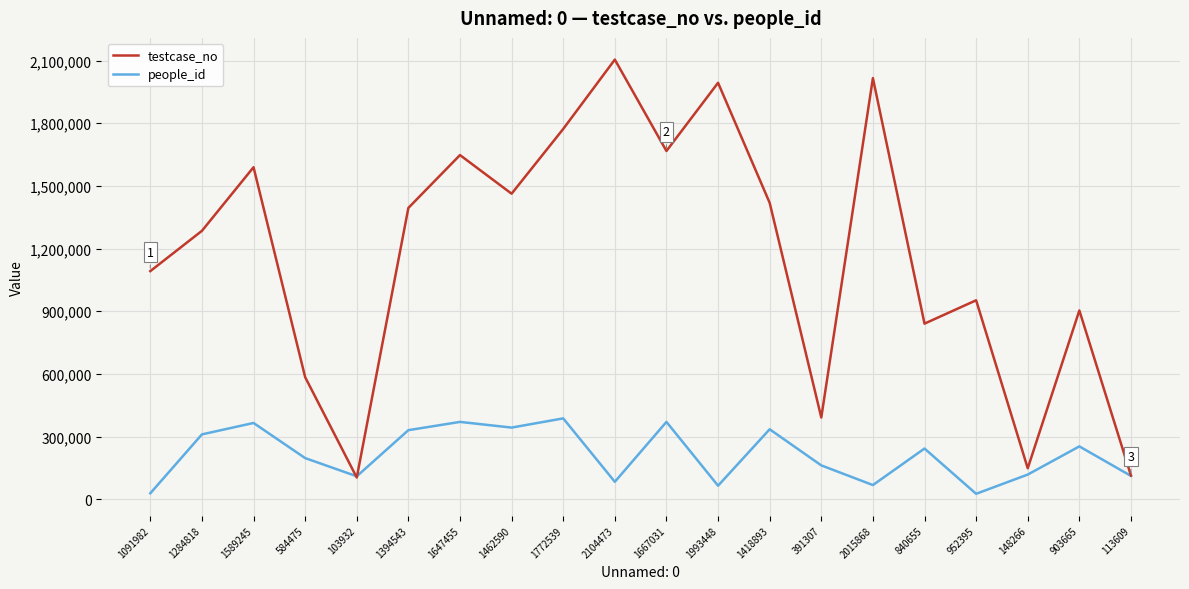

Between which two adjacent categories do people_id and testcase_no first intersect?

584475 and 103932